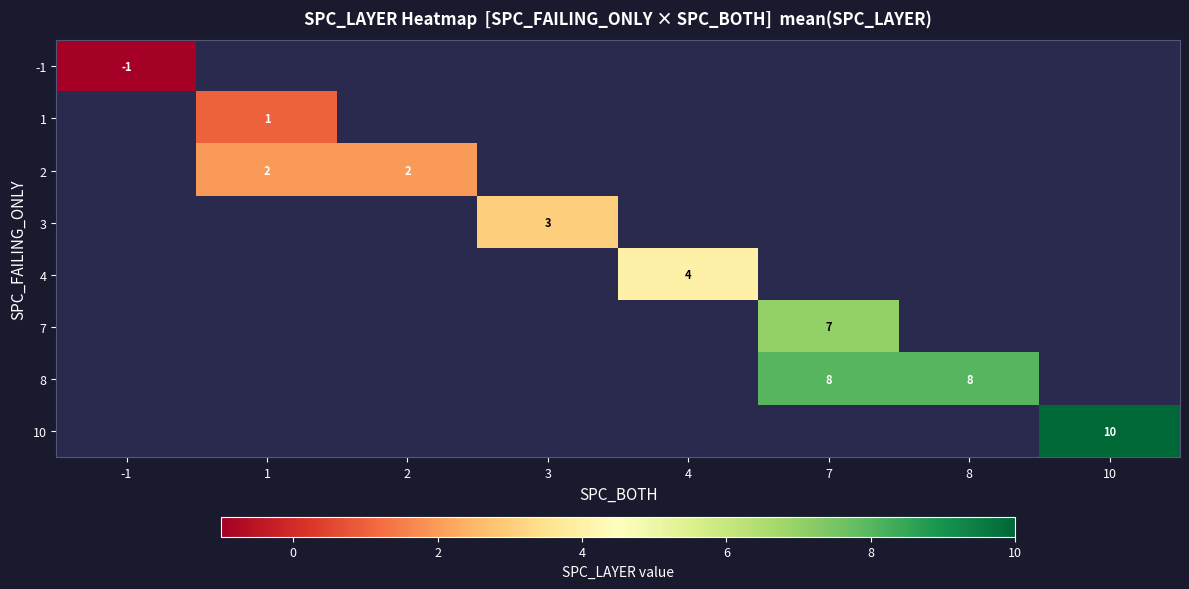

Is it true that 7 equals 11 at 7?

False